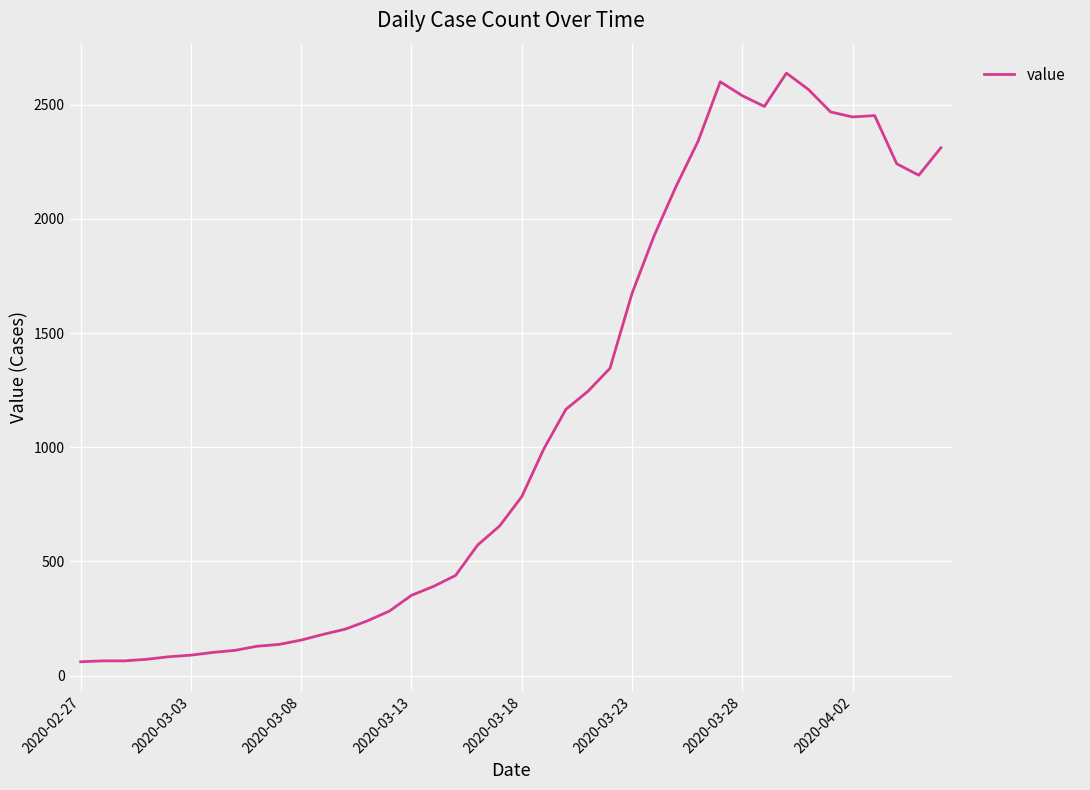

What is the difference between the maximum and minimum values?

2577